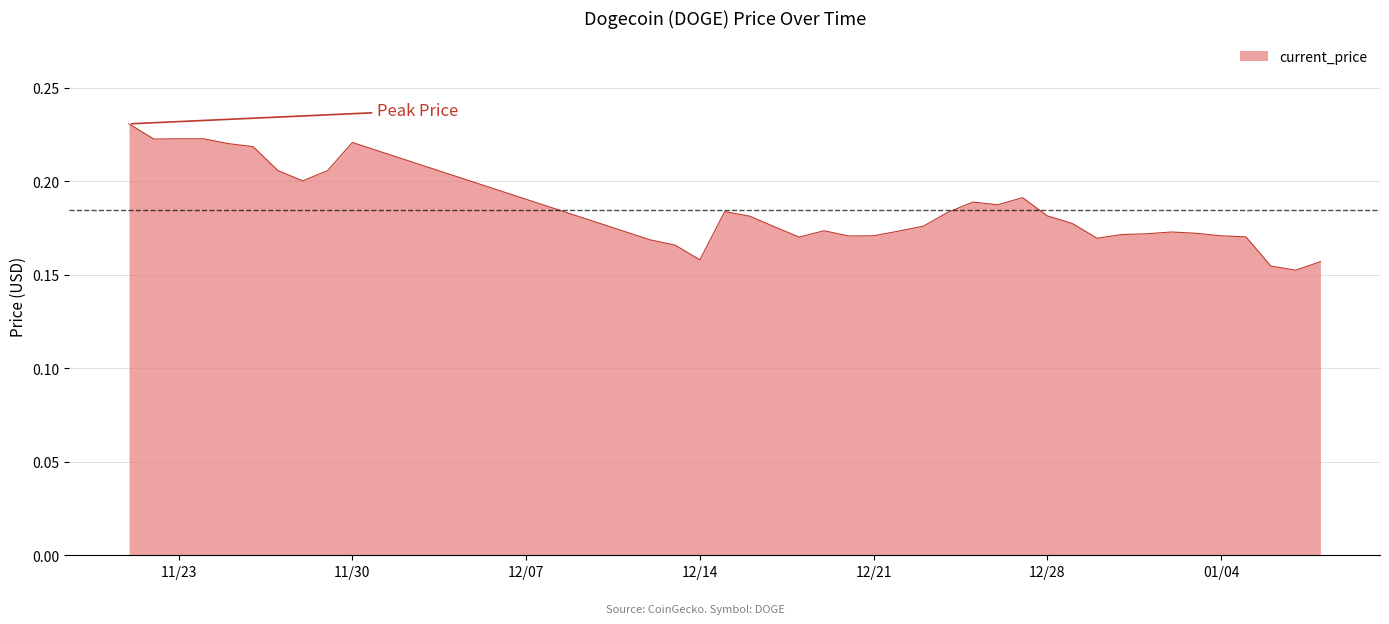

What is the label of the 11th point from the right?

12/29/2021